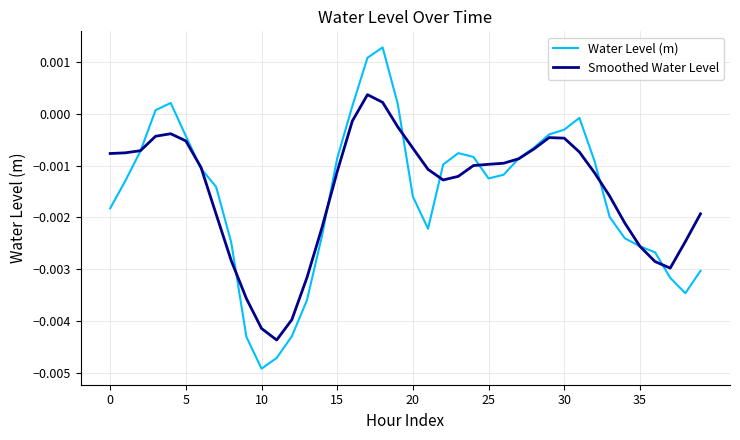

Rank the series by their maximum value, from lowest to highest.

Smoothed Water Level, Water Level (m)